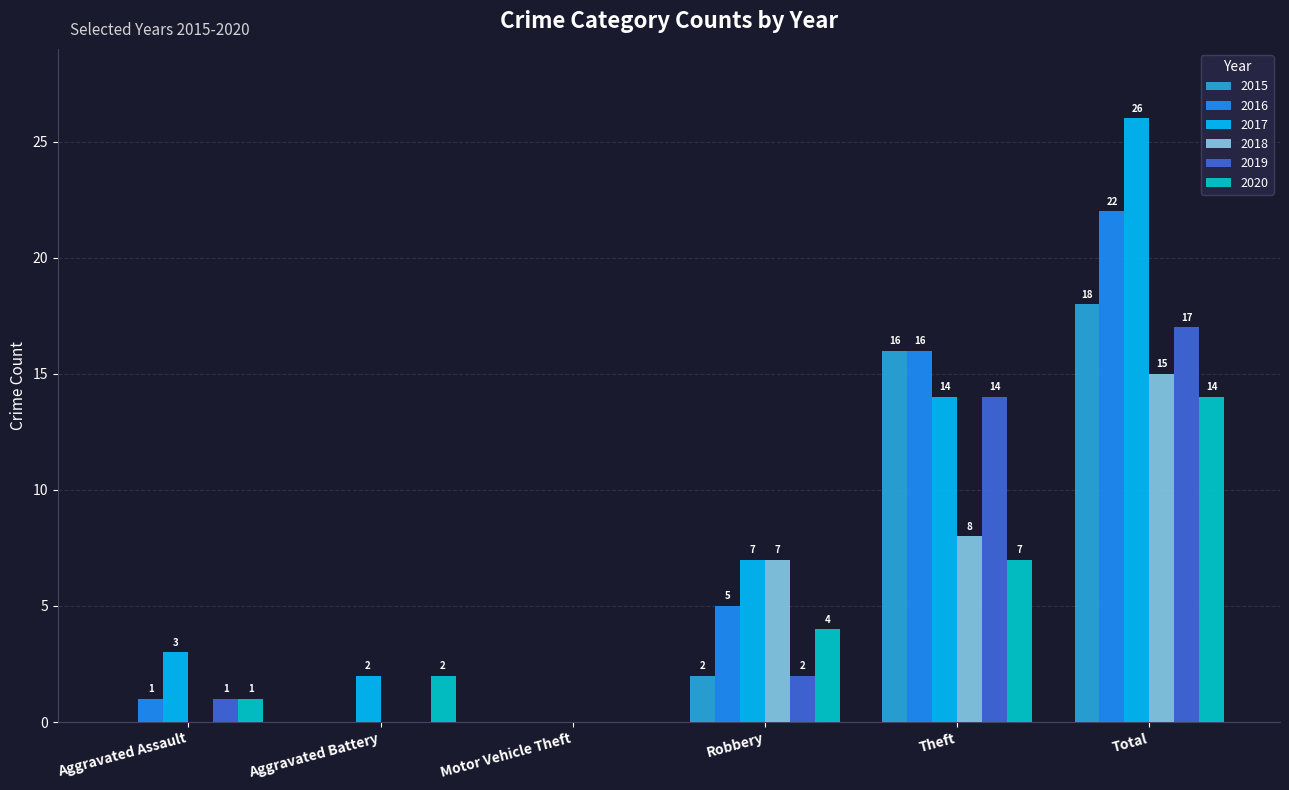

Reading left to right, what are all the values shown in this chart?

2015: Aggravated Assault=0	Aggravated Battery=0	Motor Vehicle Theft=0	Robbery=2	Theft=16	Total=18
2016: Aggravated Assault=1	Aggravated Battery=0	Motor Vehicle Theft=0	Robbery=5	Theft=16	Total=22
2017: Aggravated Assault=3	Aggravated Battery=2	Motor Vehicle Theft=0	Robbery=7	Theft=14	Total=26
2018: Aggravated Assault=0	Aggravated Battery=0	Motor Vehicle Theft=0	Robbery=7	Theft=8	Total=15
2019: Aggravated Assault=1	Aggravated Battery=0	Motor Vehicle Theft=0	Robbery=2	Theft=14	Total=17
2020: Aggravated Assault=1	Aggravated Battery=2	Motor Vehicle Theft=0	Robbery=4	Theft=7	Total=14